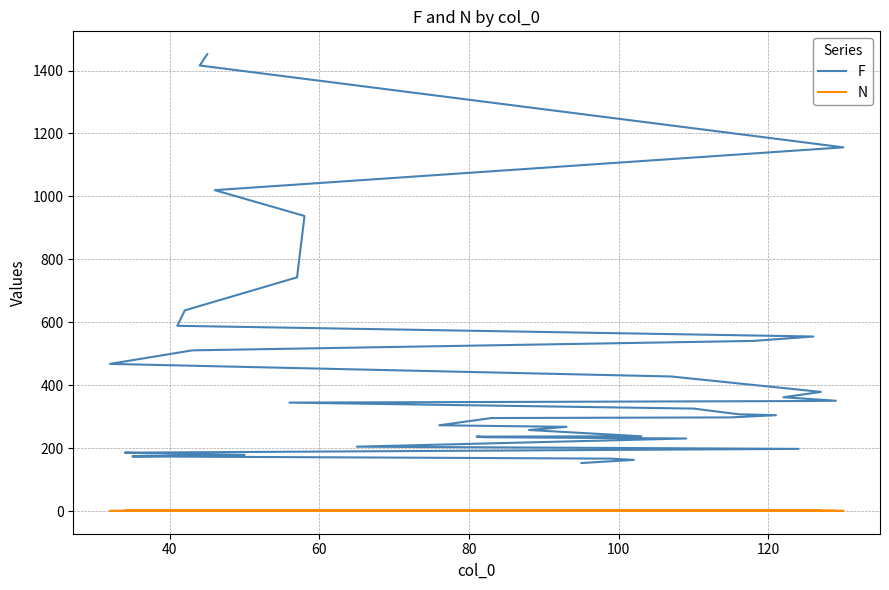

How many values in the N series exceed 1?

4